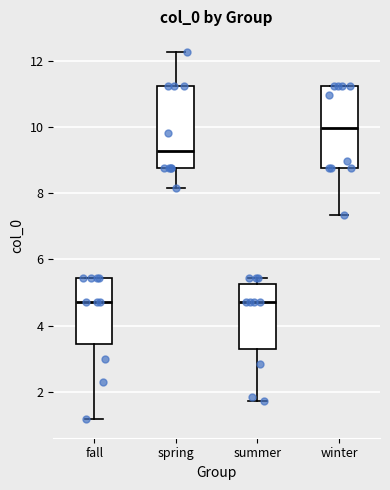

Which box's median line is the highest?

winter